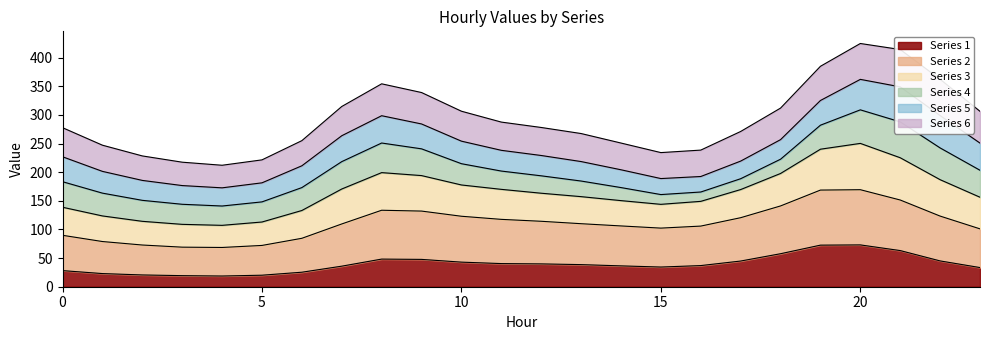

Which category has the lowest value in the 1 series?

4